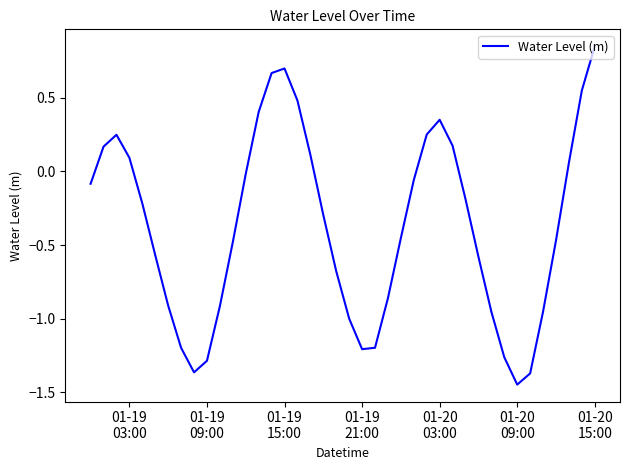

Does the chart have visible grid lines?

No